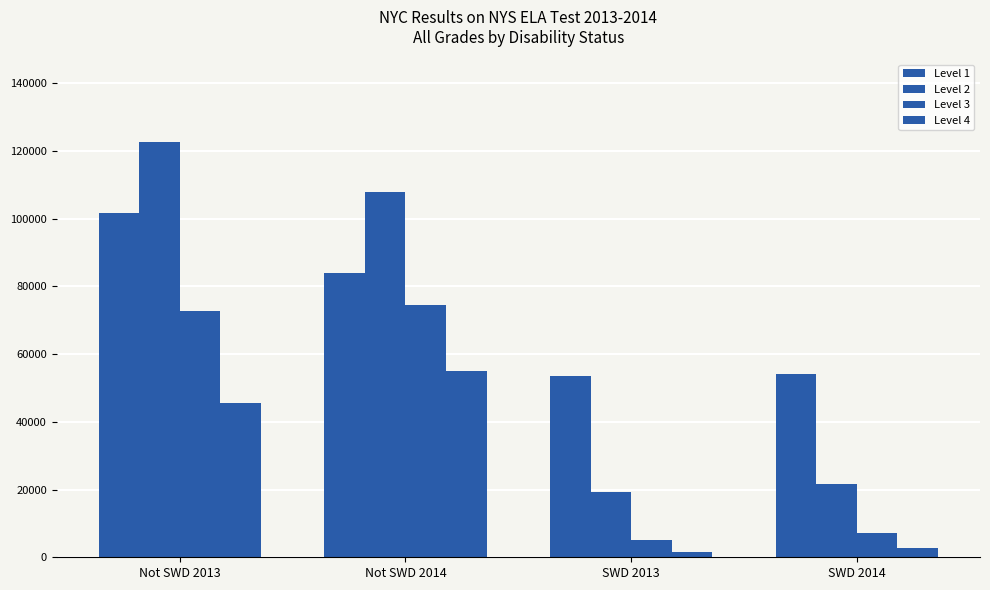

Which series has the largest total across all categories?

Level 1